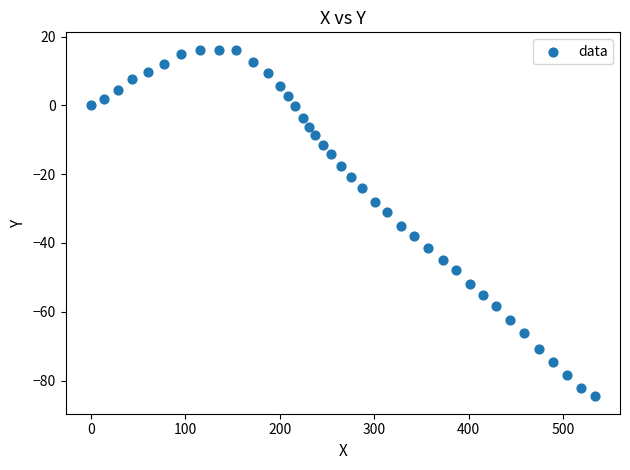

What is the range of Y values (max minus min)?

100.8